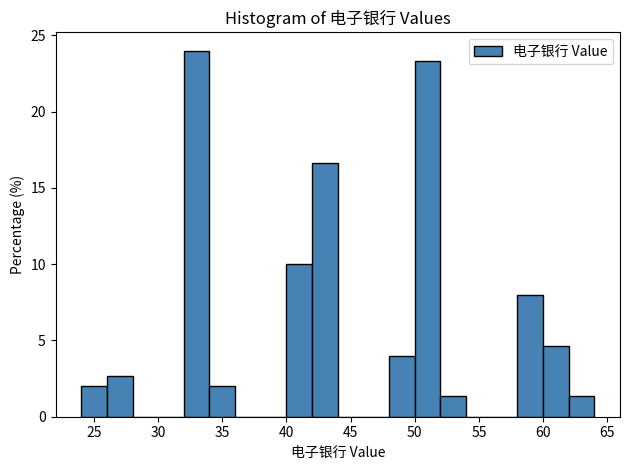

Reading left to right, list every bar in this chart as the range it spans on the x-axis followed by its height. The values are not printed on the chart, so give them approximately, as read against the axis.

24 to 26: 2.0
26 to 28: 2.5
28 to 30: 0
30 to 32: 0
32 to 34: 24.0
34 to 36: 2.0
36 to 38: 0
38 to 40: 0
40 to 42: 10.0
42 to 44: 16.5
44 to 46: 0
46 to 48: 0
48 to 50: 4.0
50 to 52: 23.5
52 to 54: 1.5
54 to 56: 0
56 to 58: 0
58 to 60: 8.0
60 to 62: 4.5
62 to 64: 1.5